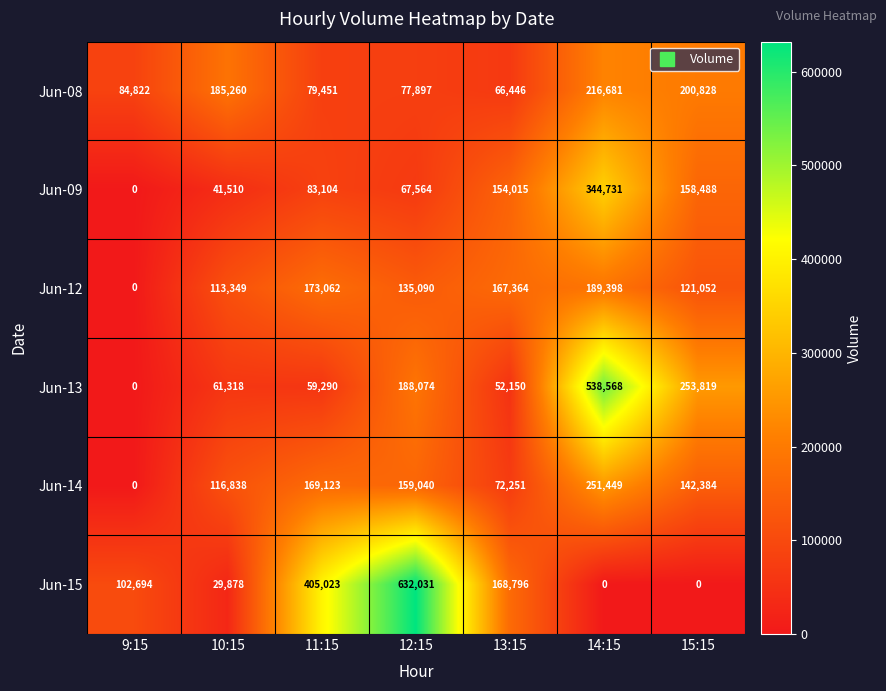

At how many categories does at least one series exceed 85656?

7